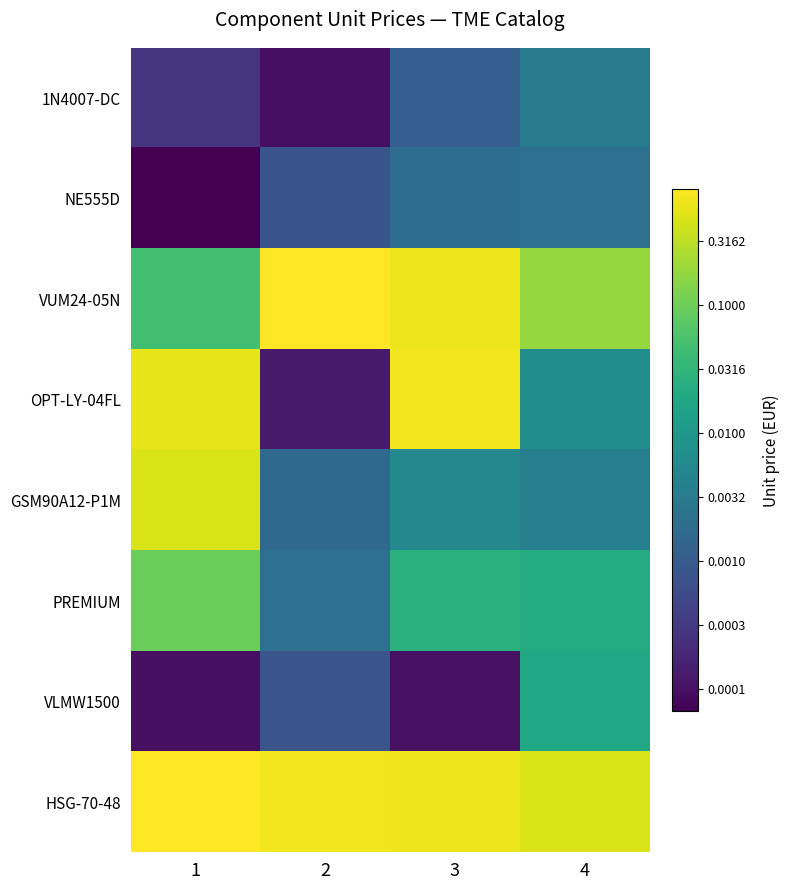

What is the spread (max minus min) of values at 4?

2.4